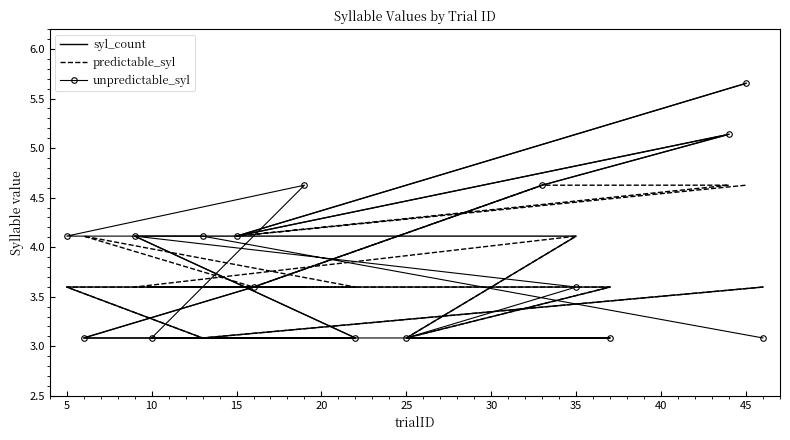

What is the sum of the unpredictable_syl values at 30 and 25?

6.2